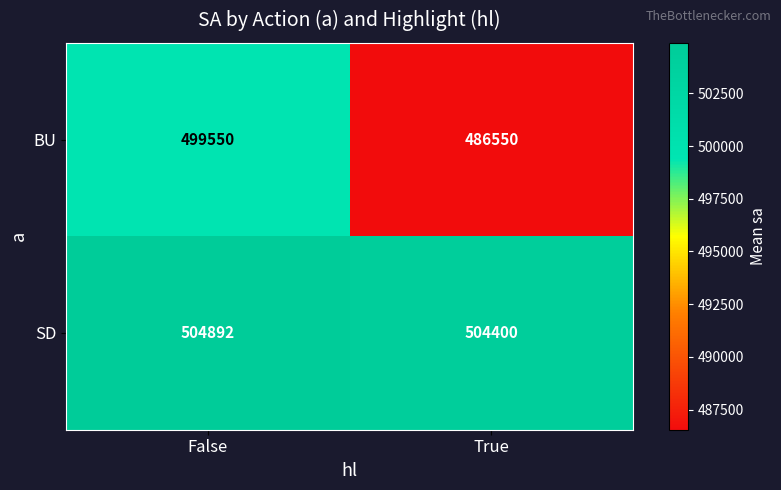

Between False and True, which series saw the biggest shift?

BU